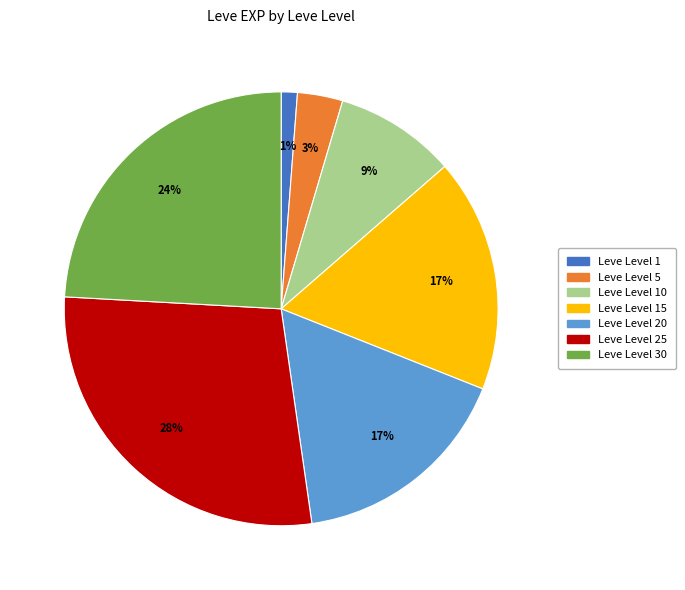

To the nearest percent, what is the difference between the largest and smallest slice percentages?

27%